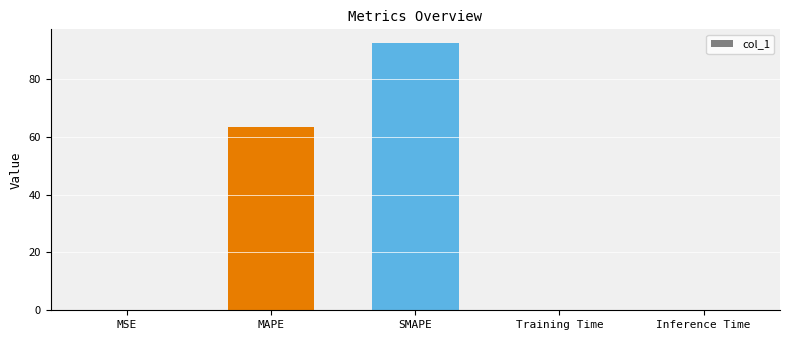

How many data points does each series have?

5